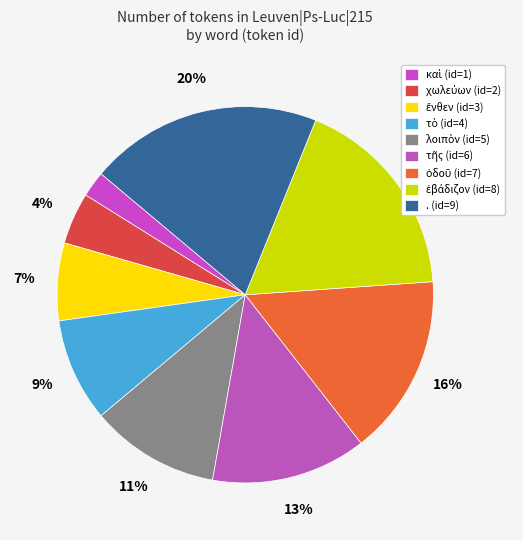

How many slices are in this pie chart?

9